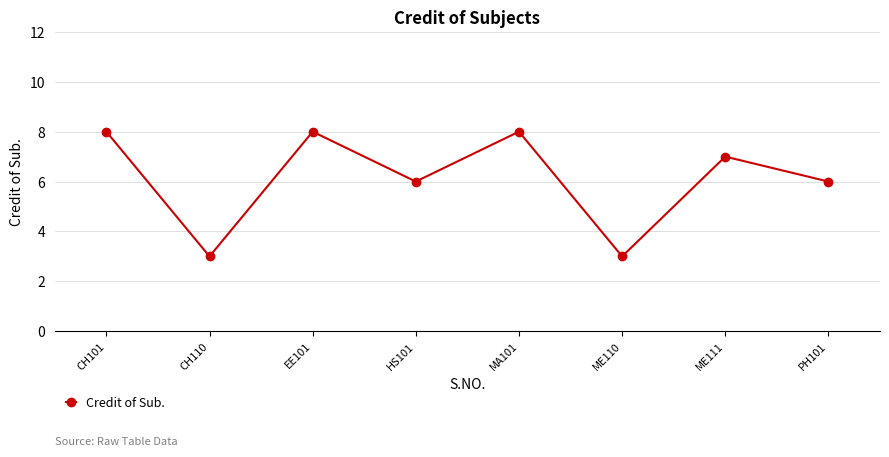

How many series are shown in this chart?

1